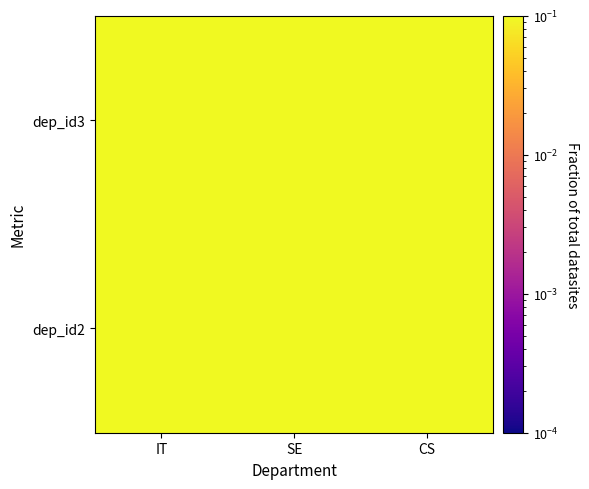

List the series in order of their overall mean, highest first.

dep_id2, dep_id3